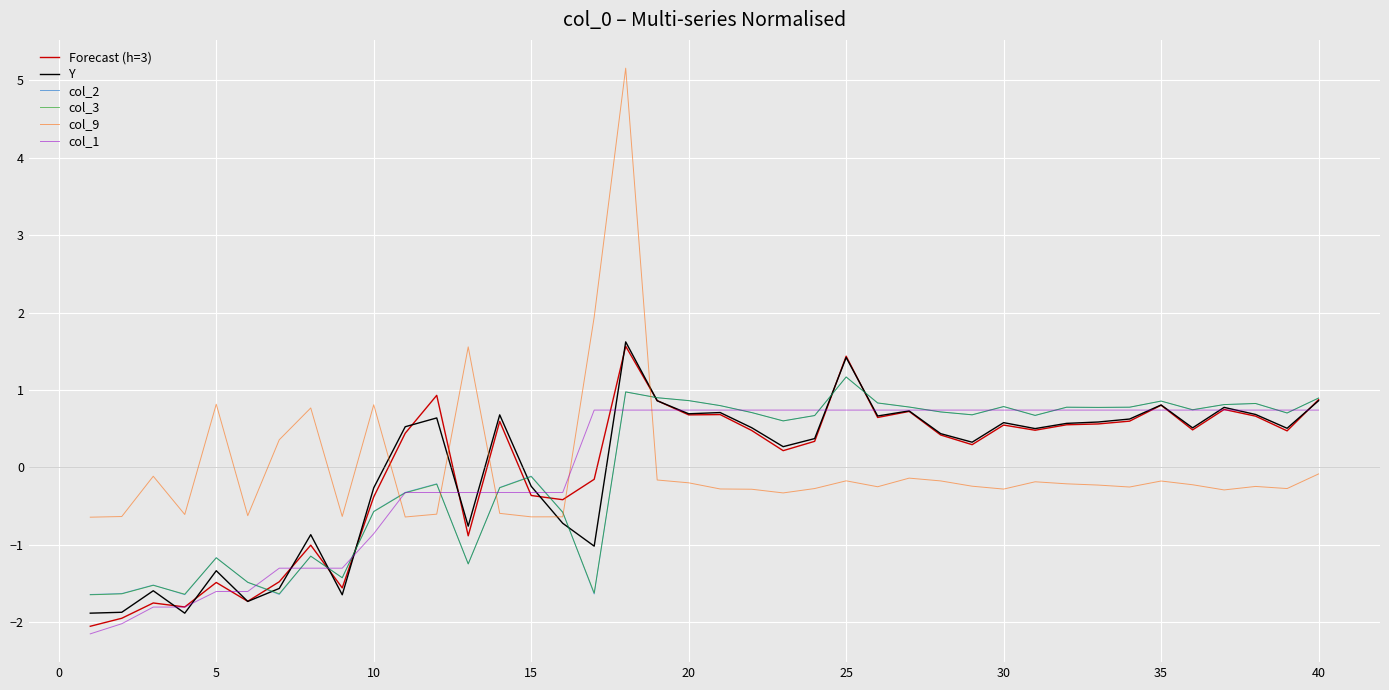

What is the minimum value shown in the chart?

-2.2